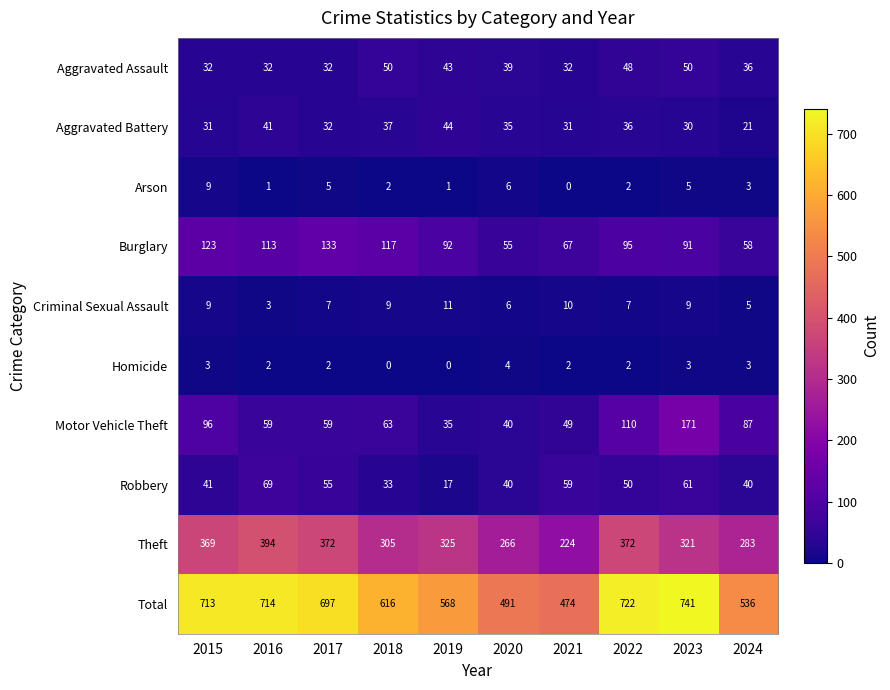

At which label does Aggravated Assault first exceed 39?

2018